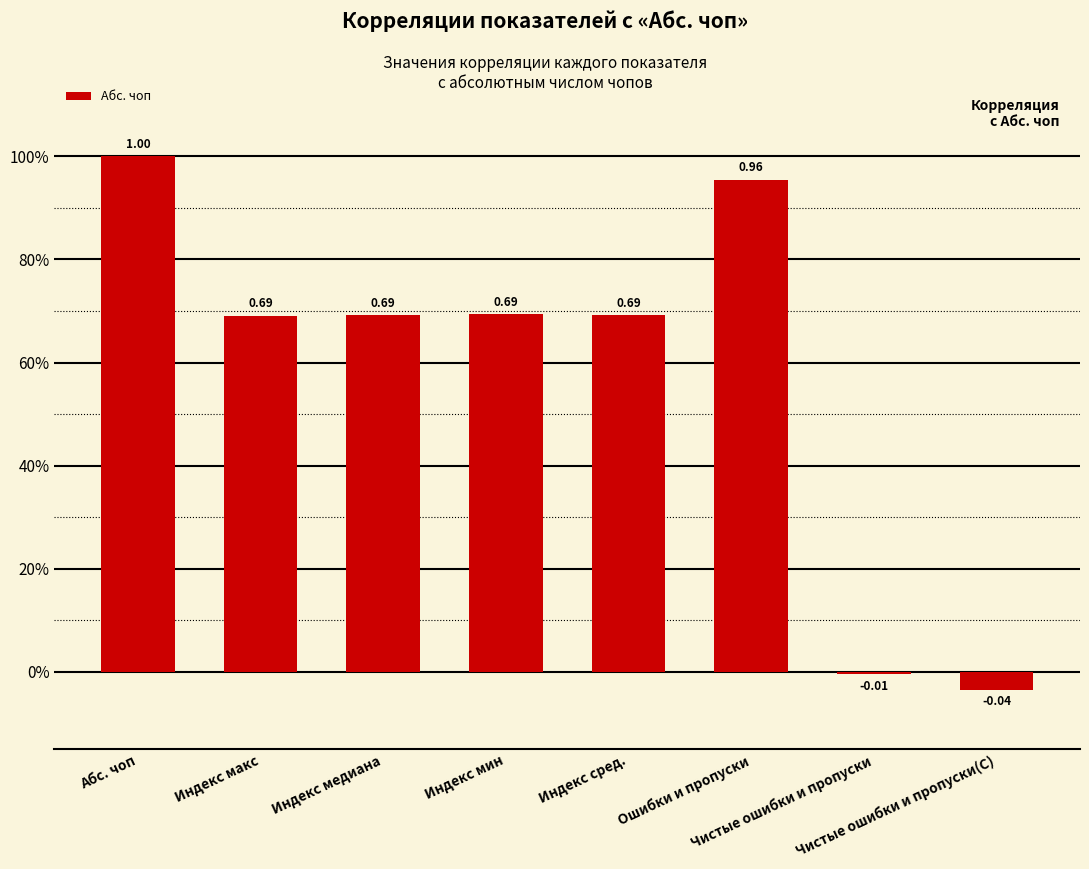

What is the difference between the second highest and second lowest values?

1.0